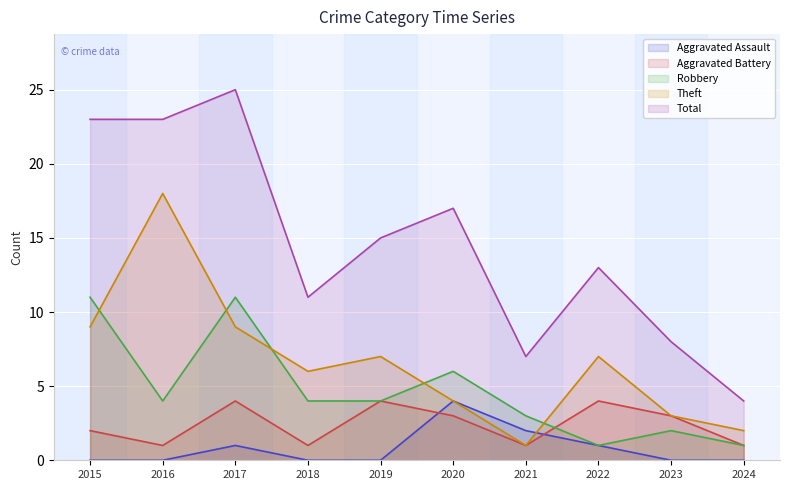

The Robbery series shows 1 at 2022. True or false?

True